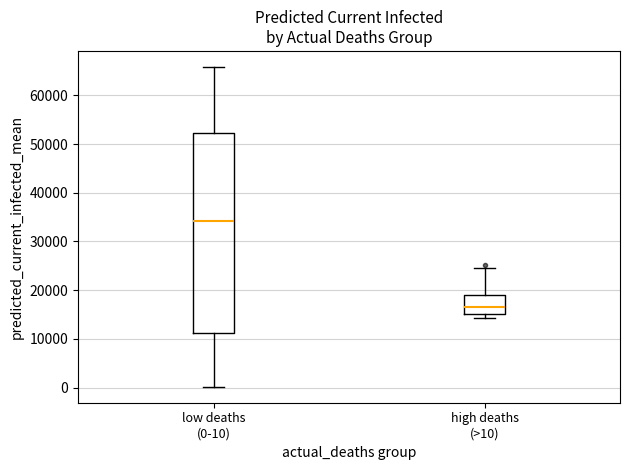

Reading left to right, transcribe this box plot: for each box, give where its median line is, the range the box spans, and where its two whiskers end, as read against the y-axis. The values are not printed on the chart, so give them approximately, as read against the axis.

low deaths (0-10): median 34000, box 11000 to 52000, whiskers 0 to 66000
high deaths (>10): median 17000, box 15000 to 19000, whiskers 14000 to 25000